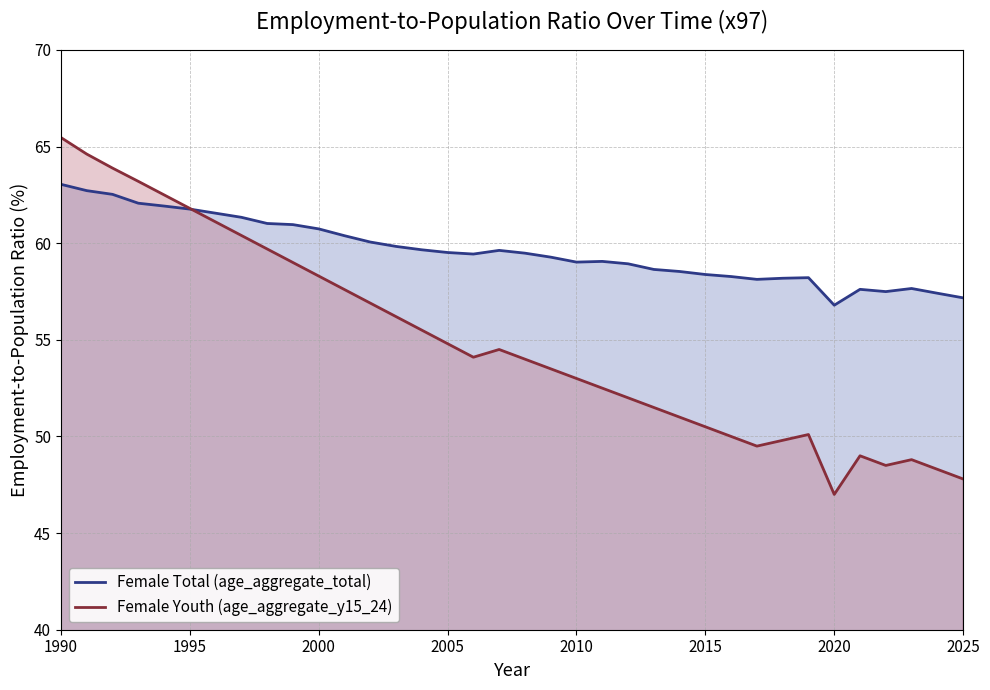

What is the minimum value for Female Youth (age_aggregate_y15_24)?

47.0